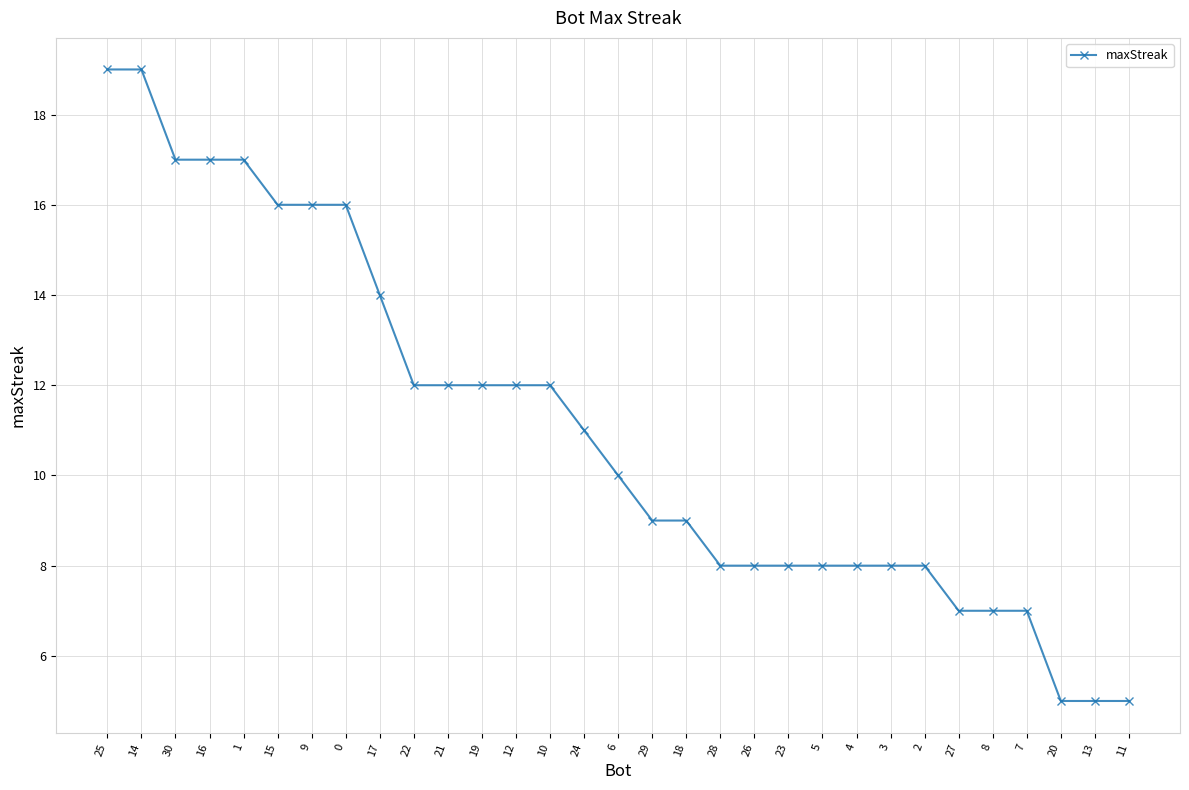

What is the minimum value shown in the chart?

5